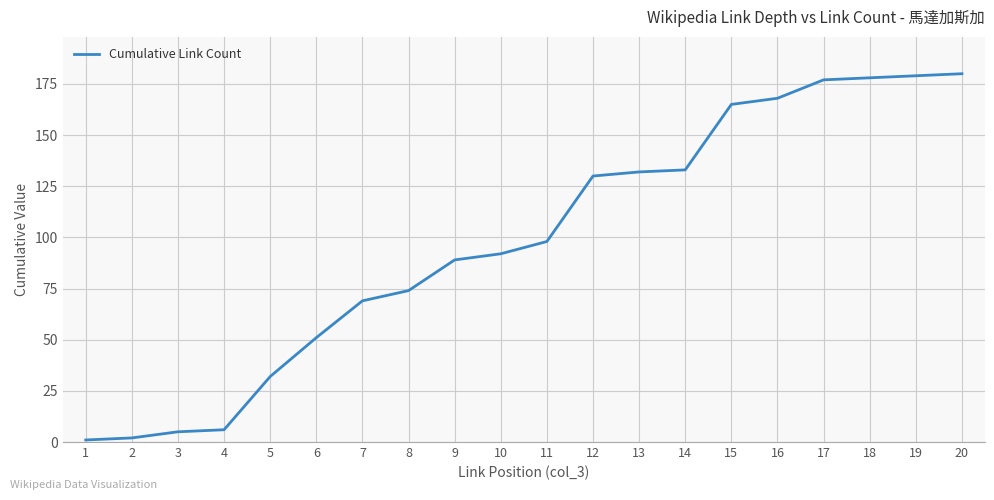

Does the chart display data point markers on the line(s)?

No